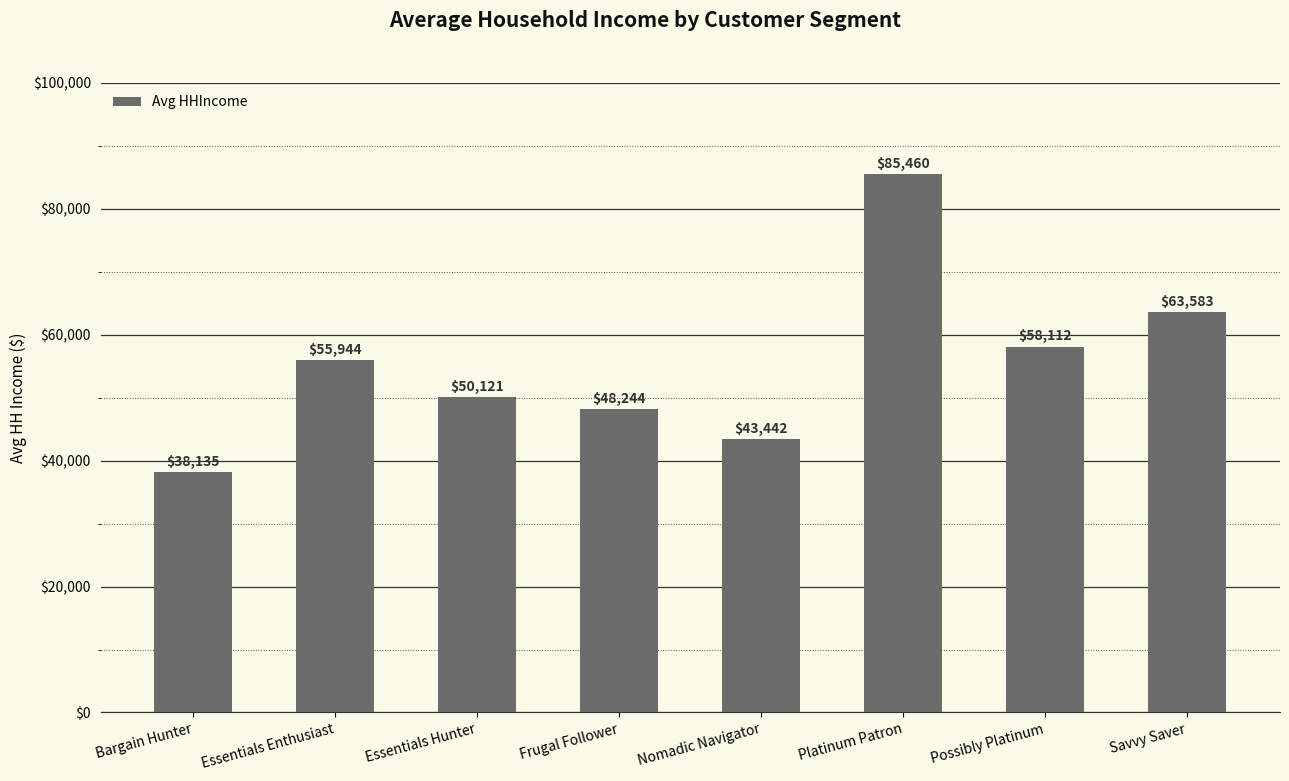

Rank the categories by value from highest to lowest.

Platinum Patron, Savvy Saver, Possibly Platinum, Essentials Enthusiast, Essentials Hunter, Frugal Follower, Nomadic Navigator, Bargain Hunter